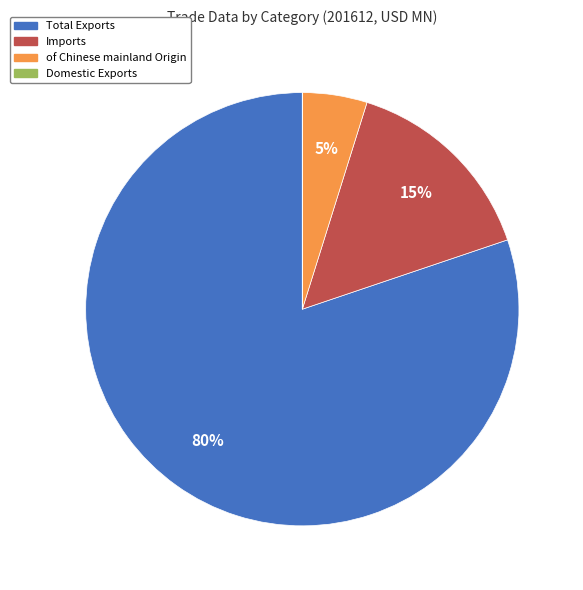

Does Total Exports represent more than half of the total?

Yes